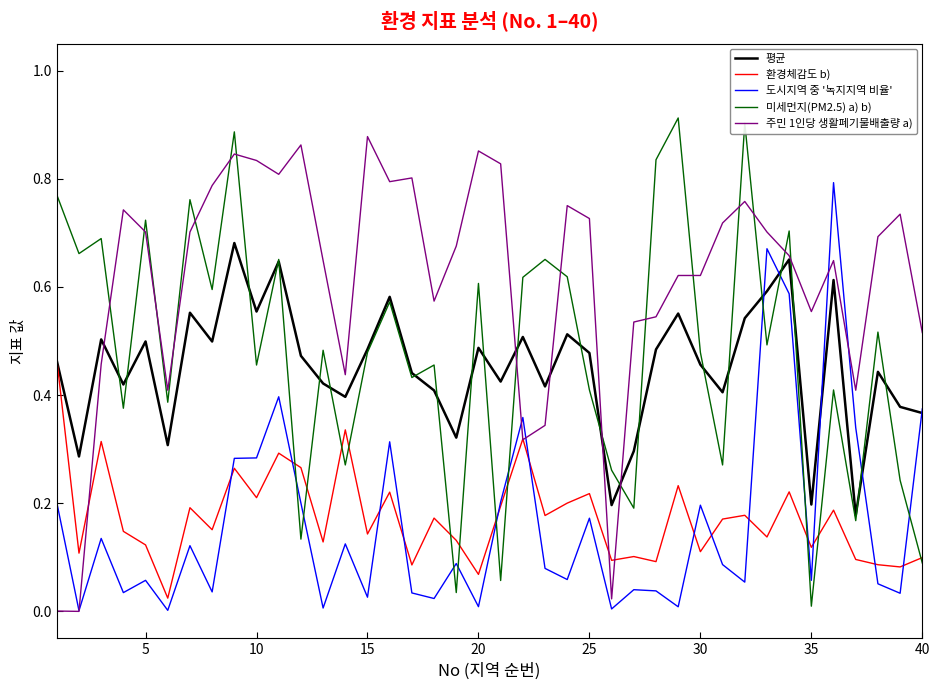

Which series has the largest total across all categories?

주민 1인당 생활폐기물배출량 a)